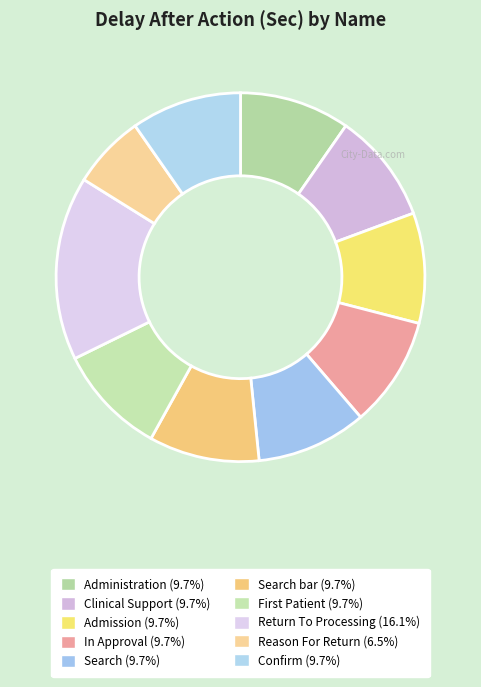

How many segments does this pie chart have?

10